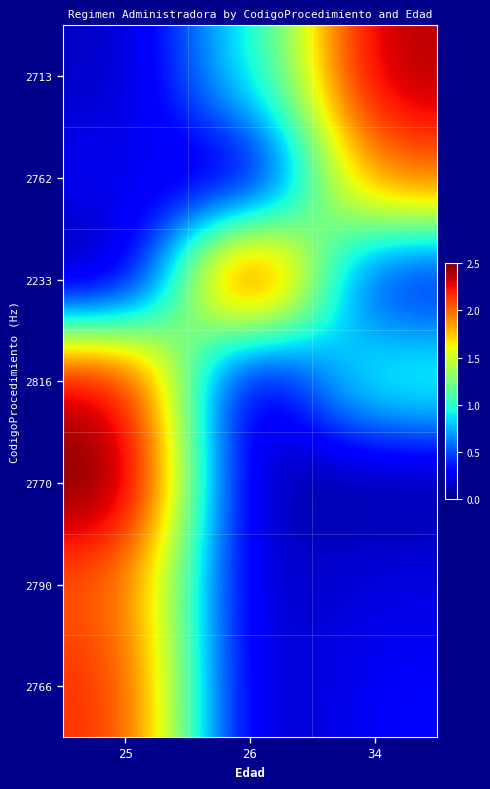

At 25, list the series in order from largest to smallest.

2770, 2816, 2766, 2790, 2762, 2713, 2233